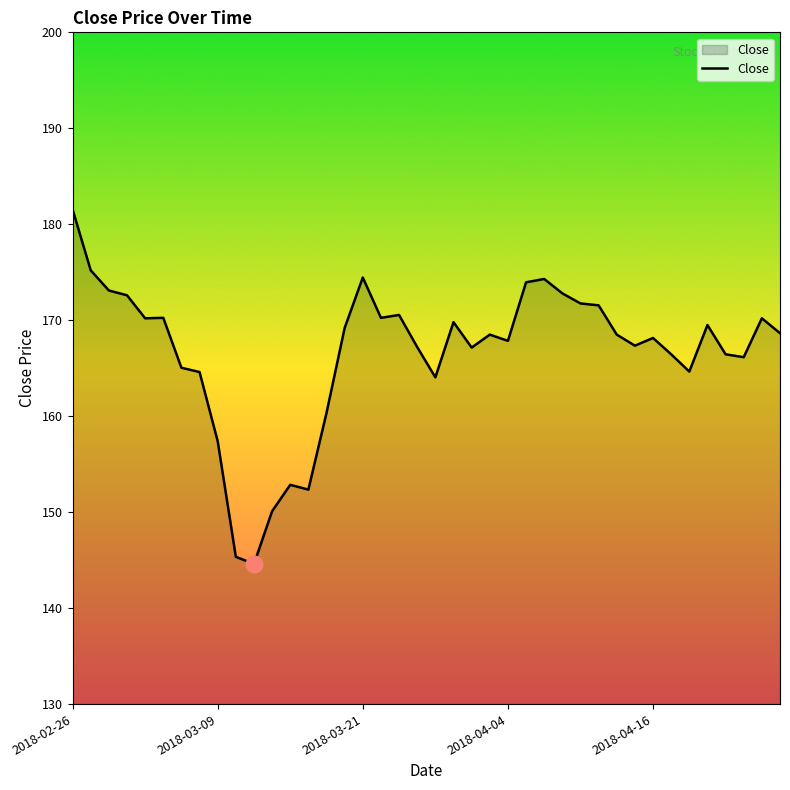

What is the greatest value displayed?

181.6